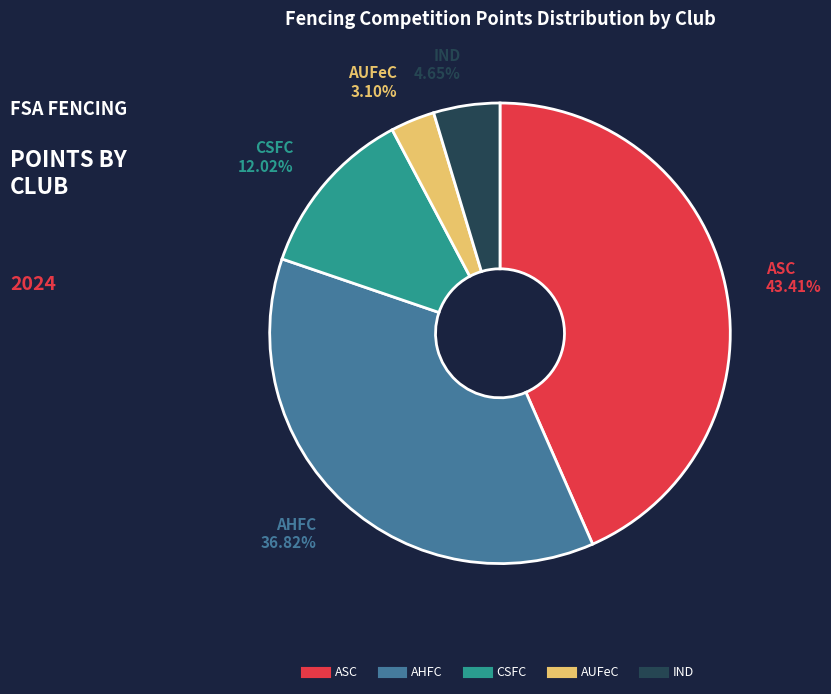

Which category has the biggest portion of the pie?

ASC